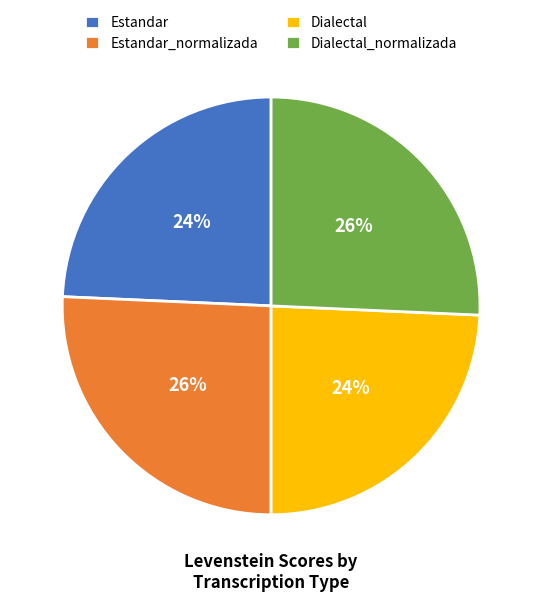

What is the ratio of the value at Dialectal_normalizada to the value at Estandar?

1.1